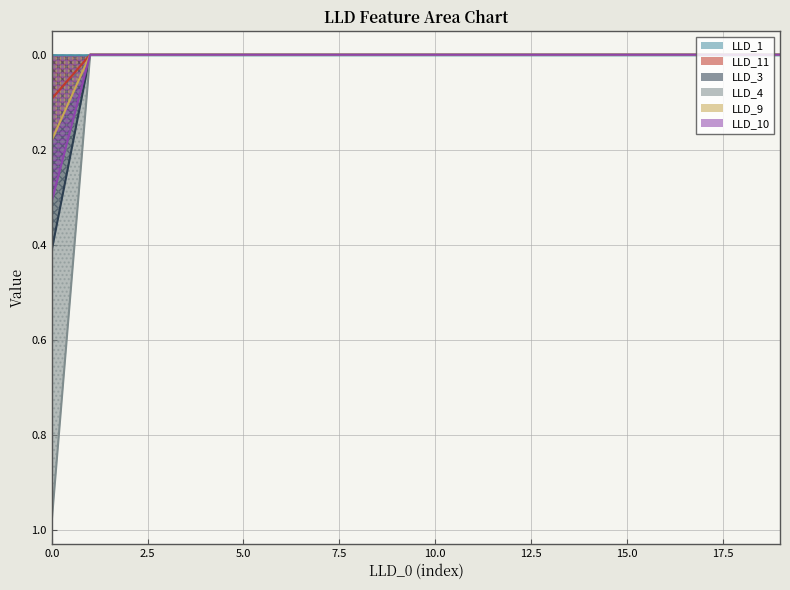

What is the greatest value displayed?

1.0